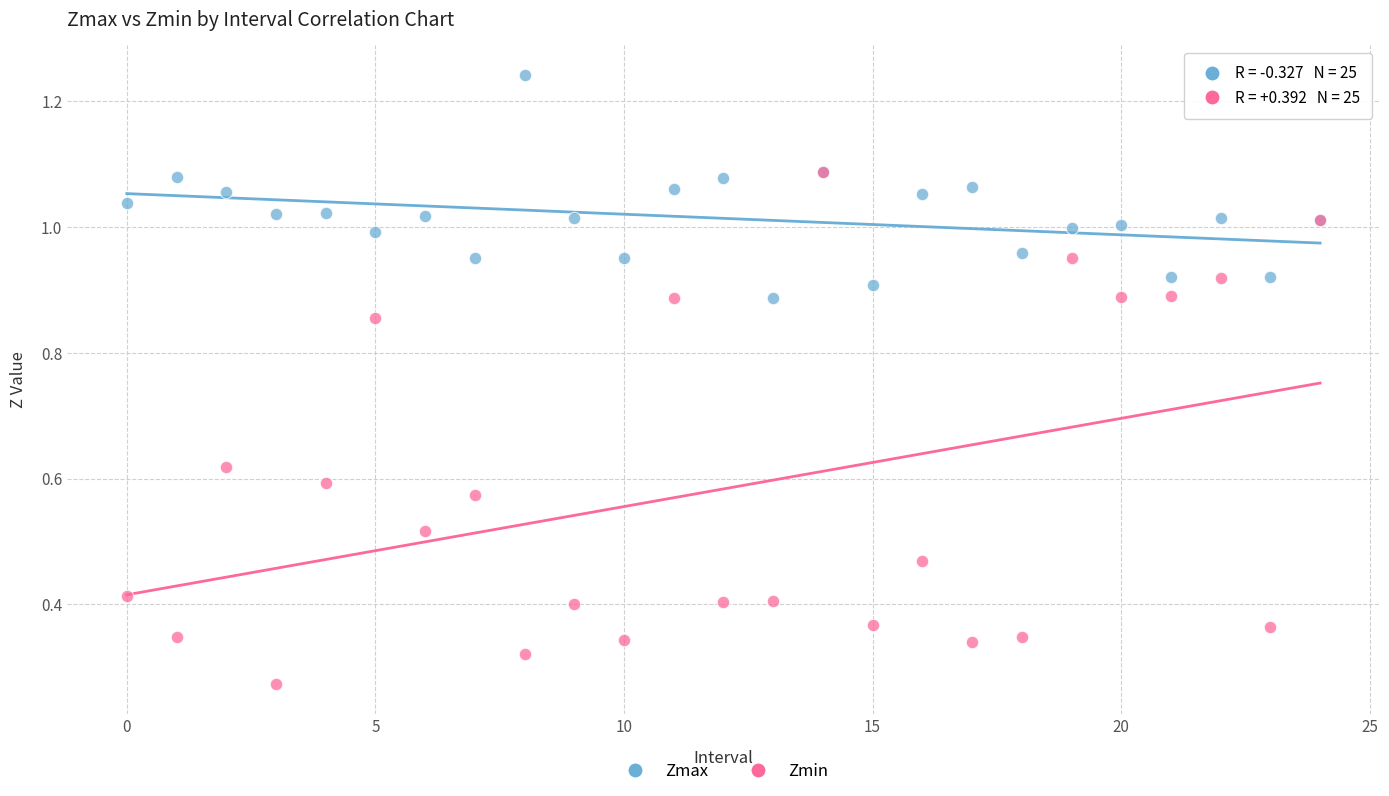

What are all the series names shown in the legend?

Zmax, Zmin